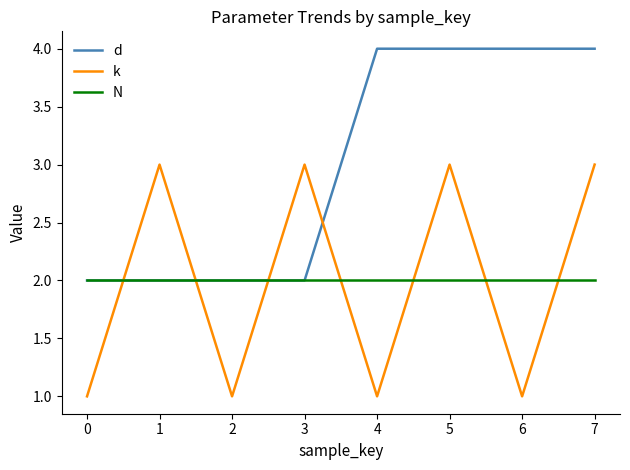

Is it true that d equals 2 at 4?

False